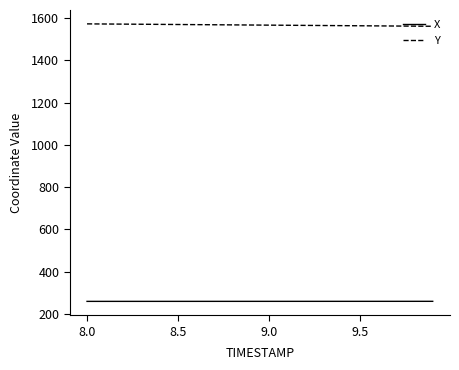

What is the greatest value displayed?

1573.4